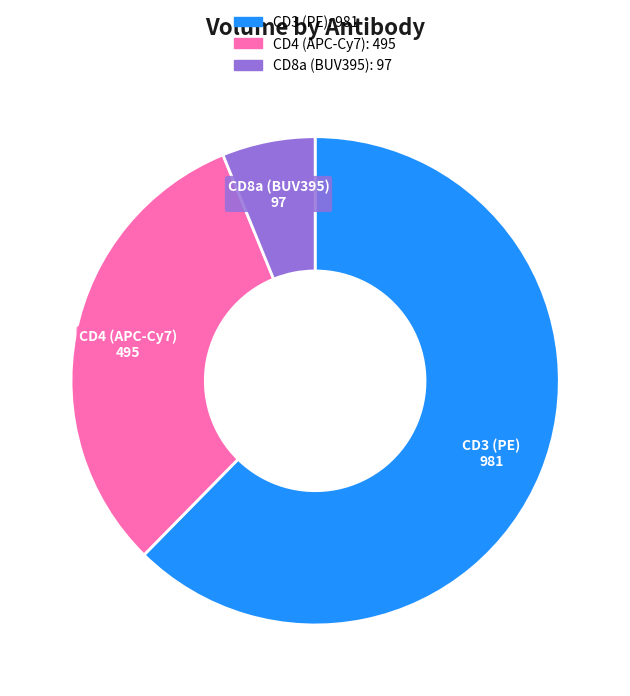

Does CD3 (PE) account for over 50% of the chart?

Yes